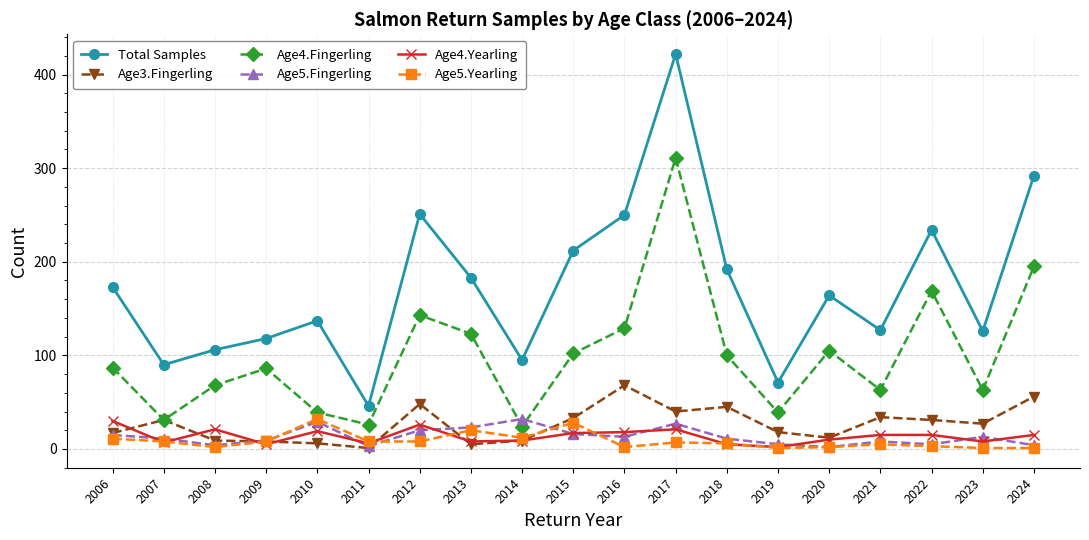

At which category does Age4.Fingerling reach its first local peak?

2009